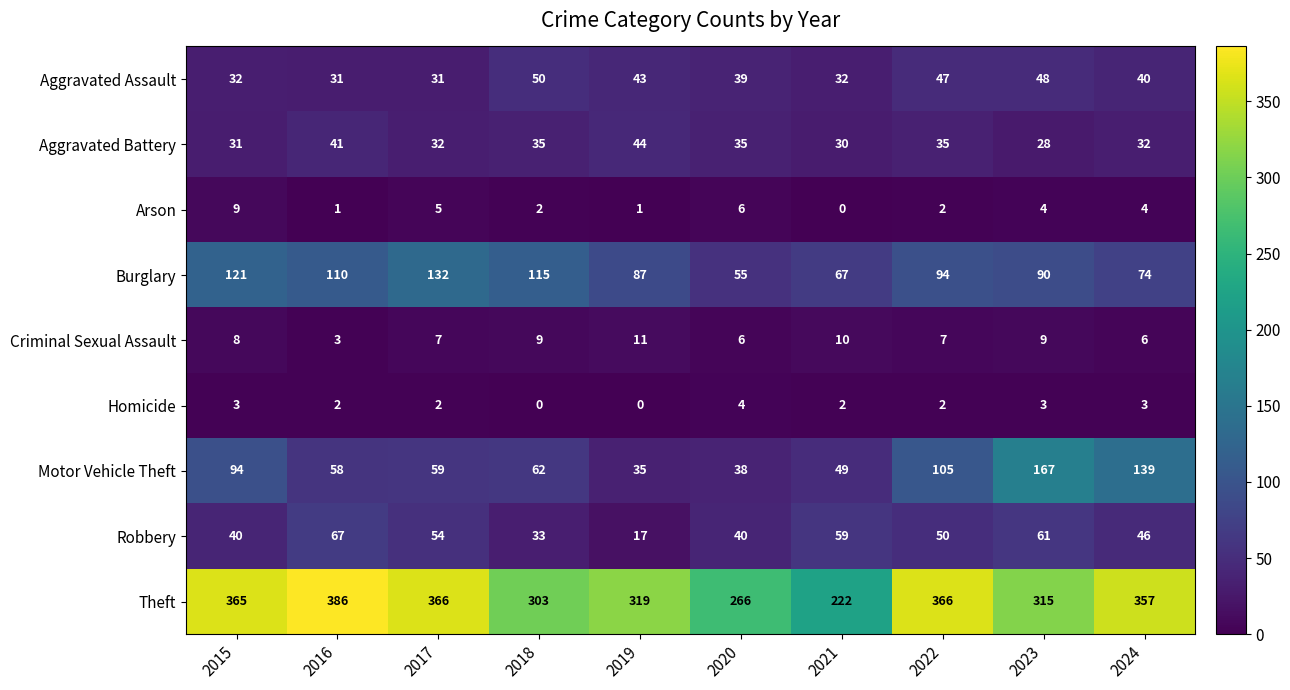

Which category has the highest value across all series?

2016